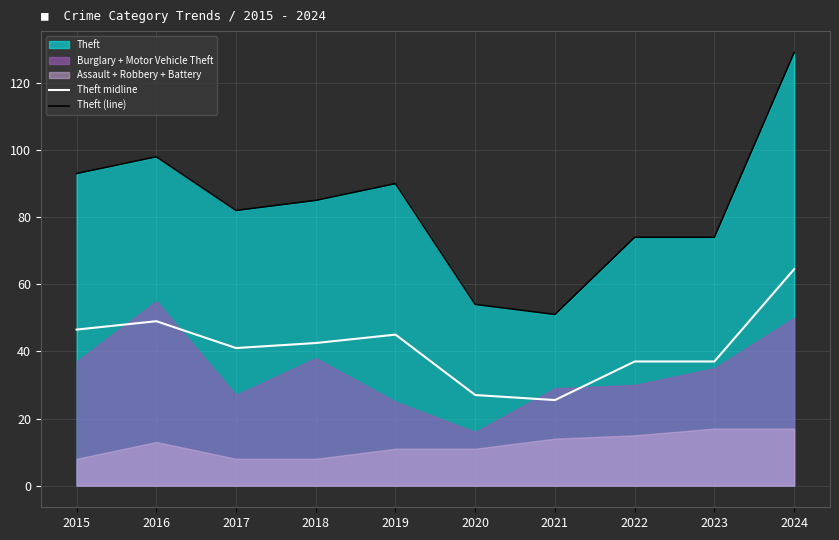

What is the sum of all Theft midline values?

415.0